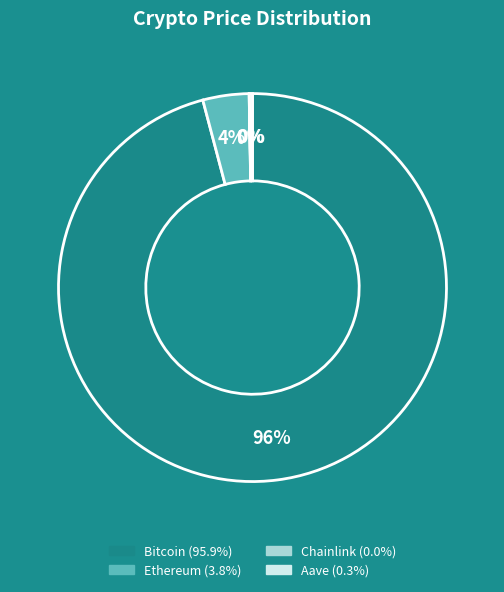

To the nearest percent, what is the difference between the largest and smallest slice percentages?

96%